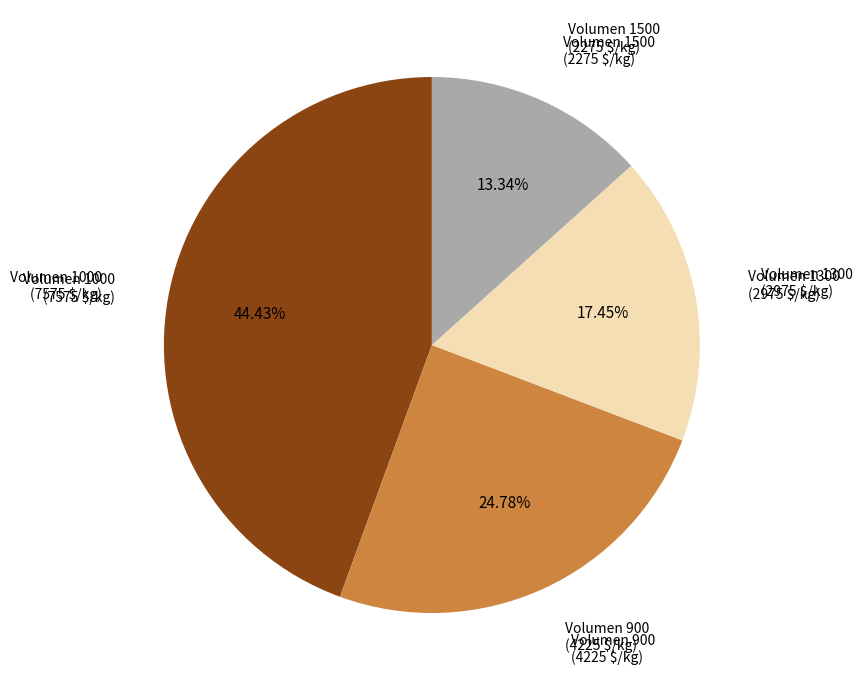

To the nearest percent, what is the average slice percentage?

25%